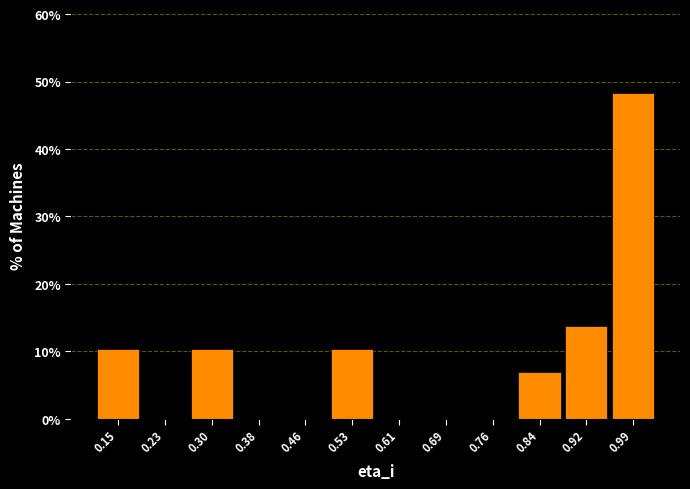

Reading right to left, what are all the values shown in this chart?

0.99=48.3	0.92=13.8	0.84=6.9	0.76=0.0	0.69=0.0	0.61=0.0	0.53=10.3	0.46=0.0	0.38=0.0	0.30=10.3	0.23=0.0	0.15=10.3